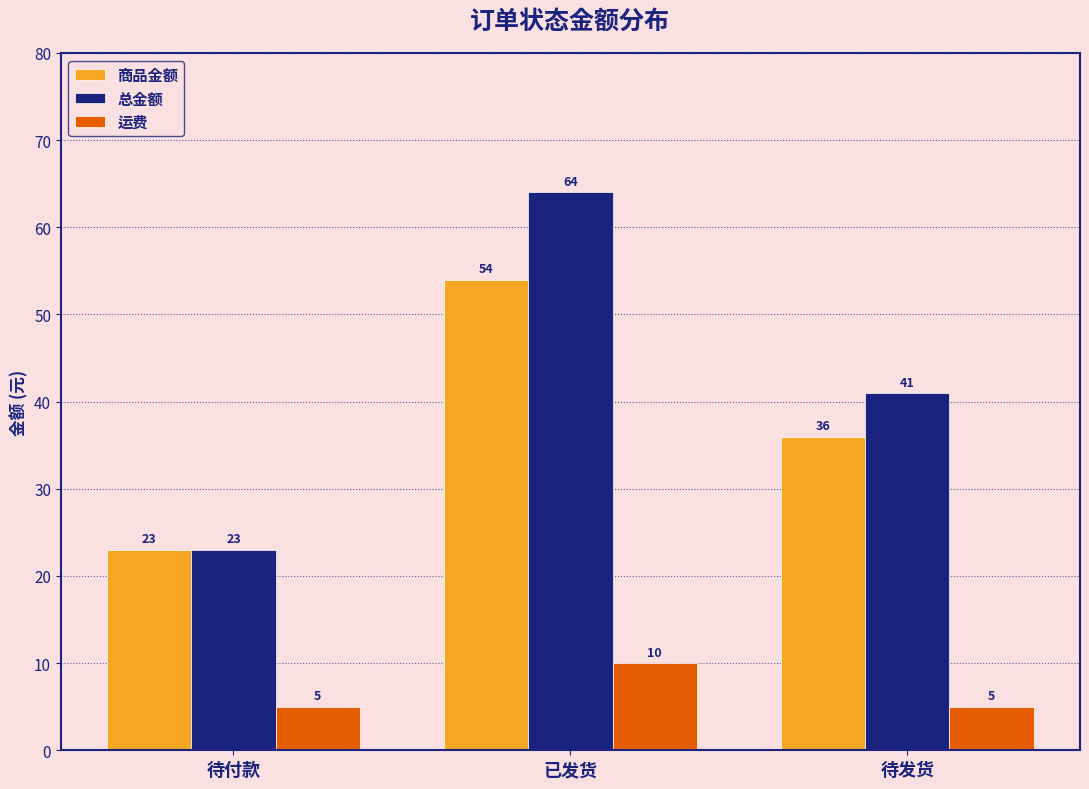

How many distinct data groups are displayed?

3